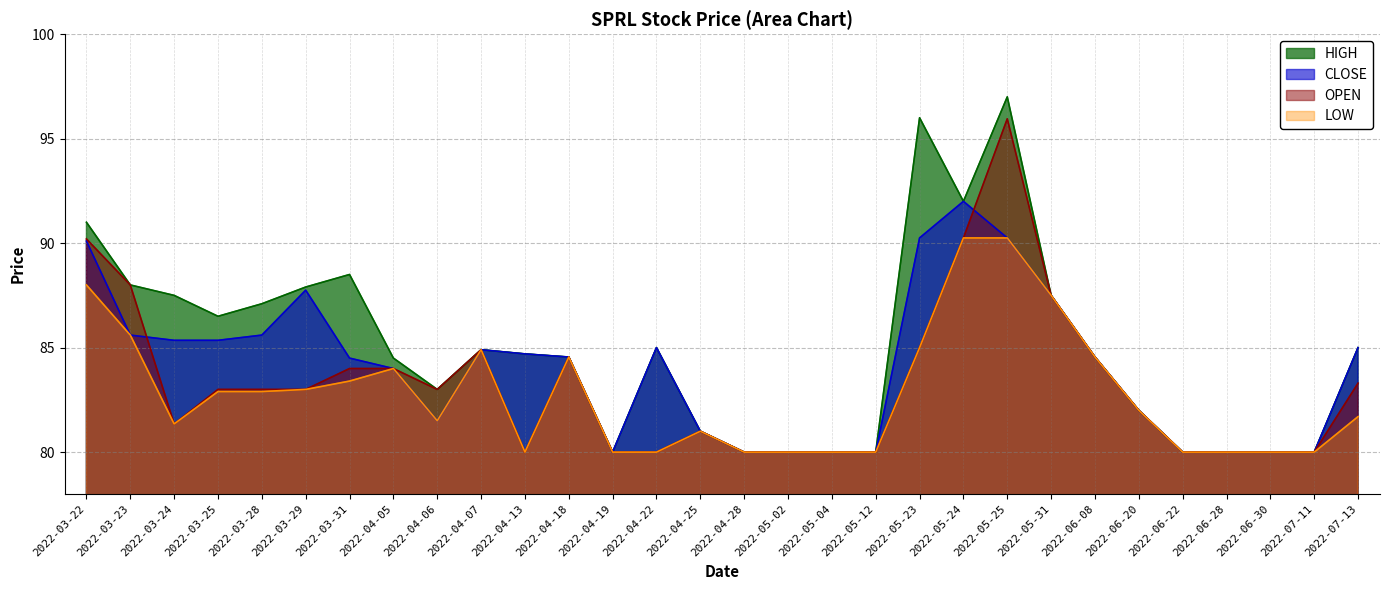

True or false: OPEN and CLOSE intersect in this chart.

True